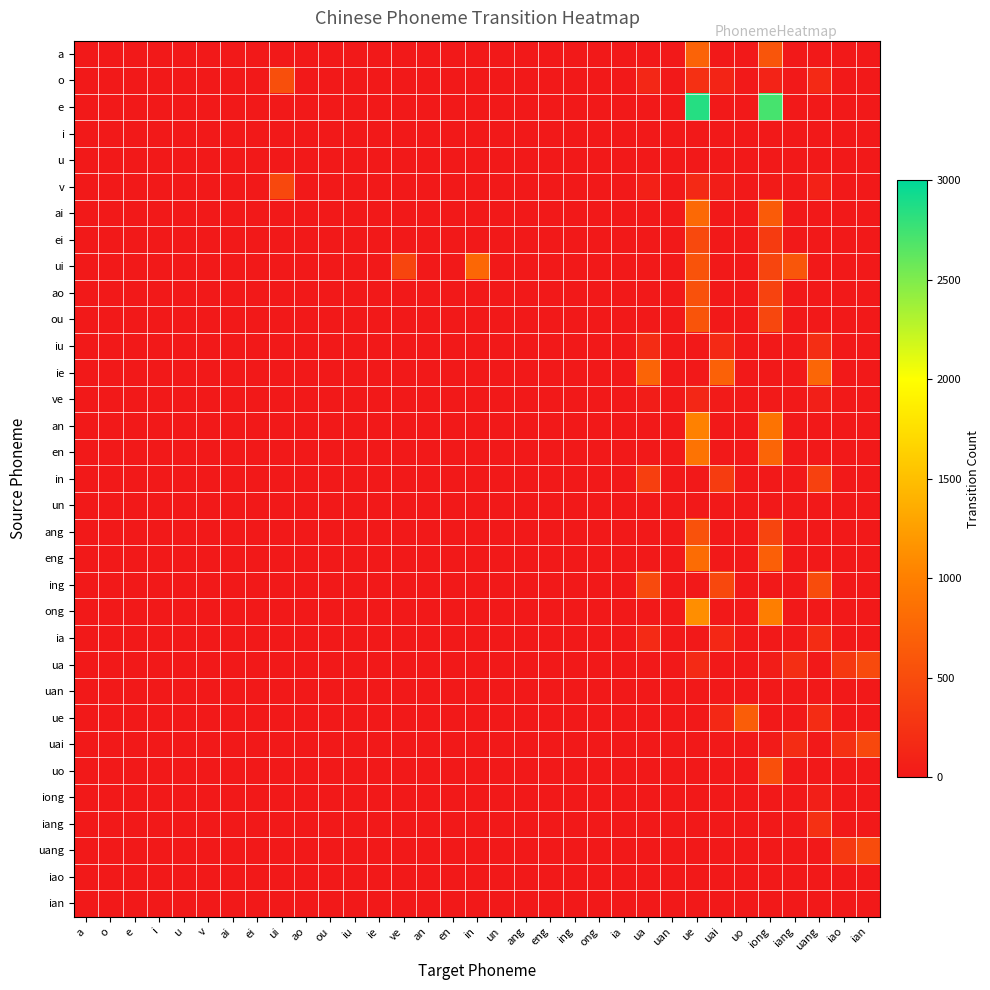

Reading left to right, what are all the values shown in this chart?

a: a=0	o=0	e=0	i=0	u=0	v=0	ai=0	ei=0	ui=0	ao=0	ou=0	iu=0	ie=0	ve=0	an=0	en=0	in=0	un=0	ang=0	eng=0	ing=0	ong=0	ia=0	ua=0	uan=0	ue=723	uai=0	uo=0	iong=593	iang=0	uang=0	iao=0	ian=0
o: a=0	o=0	e=0	i=0	u=0	v=0	ai=0	ei=0	ui=530	ao=0	ou=0	iu=0	ie=0	ve=0	an=0	en=0	in=0	un=0	ang=0	eng=0	ing=0	ong=0	ia=0	ua=136	uan=0	ue=229	uai=111	uo=0	iong=99	iang=0	uang=154	iao=0	ian=0
e: a=0	o=0	e=0	i=0	u=0	v=0	ai=0	ei=0	ui=0	ao=0	ou=0	iu=0	ie=0	ve=0	an=0	en=0	in=0	un=0	ang=0	eng=0	ing=0	ong=0	ia=0	ua=0	uan=0	ue=2850	uai=0	uo=0	iong=2720	iang=0	uang=0	iao=0	ian=0
i: a=0	o=0	e=0	i=0	u=0	v=0	ai=0	ei=0	ui=0	ao=0	ou=0	iu=0	ie=0	ve=0	an=0	en=0	in=0	un=0	ang=0	eng=0	ing=0	ong=0	ia=0	ua=0	uan=0	ue=0	uai=0	uo=0	iong=0	iang=0	uang=0	iao=0	ian=0
u: a=0	o=0	e=0	i=0	u=0	v=0	ai=0	ei=0	ui=0	ao=0	ou=0	iu=0	ie=0	ve=0	an=0	en=0	in=0	un=0	ang=0	eng=0	ing=0	ong=0	ia=0	ua=0	uan=0	ue=0	uai=0	uo=0	iong=0	iang=0	uang=0	iao=0	ian=0
v: a=0	o=0	e=0	i=0	u=0	v=0	ai=0	ei=0	ui=459	ao=0	ou=0	iu=0	ie=0	ve=0	an=0	en=0	in=0	un=0	ang=0	eng=0	ing=0	ong=0	ia=0	ua=65	uan=0	ue=158	uai=40	uo=0	iong=28	iang=0	uang=83	iao=0	ian=0
ai: a=0	o=0	e=0	i=0	u=0	v=0	ai=0	ei=0	ui=0	ao=0	ou=0	iu=0	ie=0	ve=0	an=0	en=0	in=0	un=0	ang=0	eng=0	ing=0	ong=0	ia=0	ua=0	uan=0	ue=781	uai=0	uo=0	iong=651	iang=0	uang=0	iao=0	ian=0
ei: a=0	o=0	e=0	i=0	u=0	v=0	ai=0	ei=0	ui=0	ao=0	ou=0	iu=0	ie=0	ve=0	an=0	en=0	in=0	un=0	ang=0	eng=0	ing=0	ong=0	ia=0	ua=0	uan=0	ue=469	uai=0	uo=0	iong=339	iang=0	uang=0	iao=0	ian=0
ui: a=0	o=0	e=0	i=0	u=0	v=0	ai=0	ei=0	ui=0	ao=0	ou=0	iu=0	ie=0	ve=438	an=0	en=0	in=769	un=0	ang=0	eng=0	ing=0	ong=0	ia=0	ua=0	uan=0	ue=569	uai=0	uo=0	iong=439	iang=603	uang=0	iao=0	ian=0
ao: a=0	o=0	e=0	i=0	u=0	v=0	ai=0	ei=0	ui=0	ao=0	ou=0	iu=0	ie=0	ve=0	an=0	en=0	in=0	un=0	ang=0	eng=0	ing=0	ong=0	ia=0	ua=0	uan=0	ue=545	uai=0	uo=0	iong=415	iang=0	uang=0	iao=0	ian=0
ou: a=0	o=0	e=0	i=0	u=0	v=0	ai=0	ei=0	ui=0	ao=0	ou=0	iu=0	ie=0	ve=0	an=0	en=0	in=0	un=0	ang=0	eng=0	ing=0	ong=0	ia=0	ua=0	uan=0	ue=580	uai=0	uo=0	iong=450	iang=0	uang=0	iao=0	ian=0
iu: a=0	o=0	e=0	i=0	u=0	v=0	ai=0	ei=0	ui=0	ao=0	ou=0	iu=0	ie=0	ve=0	an=0	en=0	in=0	un=0	ang=0	eng=0	ing=0	ong=0	ia=0	ua=188	uan=0	ue=0	uai=163	uo=0	iong=0	iang=0	uang=206	iao=0	ian=0
ie: a=0	o=0	e=0	i=0	u=0	v=0	ai=0	ei=0	ui=0	ao=0	ou=0	iu=0	ie=0	ve=0	an=0	en=0	in=0	un=0	ang=0	eng=0	ing=0	ong=0	ia=0	ua=737	uan=0	ue=0	uai=712	uo=0	iong=0	iang=0	uang=755	iao=0	ian=0
ve: a=0	o=0	e=0	i=0	u=0	v=0	ai=0	ei=0	ui=0	ao=0	ou=0	iu=0	ie=0	ve=0	an=0	en=0	in=0	un=0	ang=0	eng=0	ing=0	ong=0	ia=0	ua=44	uan=0	ue=137	uai=19	uo=0	iong=7	iang=0	uang=62	iao=0	ian=0
an: a=0	o=0	e=0	i=0	u=0	v=0	ai=0	ei=0	ui=0	ao=0	ou=0	iu=0	ie=0	ve=0	an=0	en=0	in=0	un=0	ang=0	eng=0	ing=0	ong=0	ia=0	ua=0	uan=0	ue=1019	uai=0	uo=0	iong=889	iang=0	uang=0	iao=0	ian=0
en: a=0	o=0	e=0	i=0	u=0	v=0	ai=0	ei=0	ui=0	ao=0	ou=0	iu=0	ie=0	ve=0	an=0	en=0	in=0	un=0	ang=0	eng=0	ing=0	ong=0	ia=0	ua=0	uan=0	ue=879	uai=0	uo=0	iong=749	iang=0	uang=0	iao=0	ian=0
in: a=0	o=0	e=0	i=0	u=0	v=0	ai=0	ei=0	ui=0	ao=0	ou=0	iu=0	ie=0	ve=0	an=0	en=0	in=0	un=0	ang=0	eng=0	ing=0	ong=0	ia=0	ua=375	uan=0	ue=0	uai=350	uo=0	iong=0	iang=0	uang=393	iao=0	ian=0
un: a=0	o=0	e=0	i=0	u=0	v=0	ai=0	ei=0	ui=0	ao=0	ou=0	iu=0	ie=0	ve=0	an=0	en=0	in=0	un=0	ang=0	eng=0	ing=0	ong=0	ia=0	ua=0	uan=0	ue=0	uai=0	uo=0	iong=0	iang=0	uang=0	iao=0	ian=0
ang: a=0	o=0	e=0	i=0	u=0	v=0	ai=0	ei=0	ui=0	ao=0	ou=0	iu=0	ie=0	ve=0	an=0	en=0	in=0	un=0	ang=0	eng=0	ing=0	ong=0	ia=0	ua=0	uan=0	ue=565	uai=0	uo=0	iong=435	iang=0	uang=0	iao=0	ian=0
eng: a=0	o=0	e=0	i=0	u=0	v=0	ai=0	ei=0	ui=0	ao=0	ou=0	iu=0	ie=0	ve=0	an=0	en=0	in=0	un=0	ang=0	eng=0	ing=0	ong=0	ia=0	ua=0	uan=0	ue=818	uai=0	uo=0	iong=688	iang=0	uang=0	iao=0	ian=0
ing: a=0	o=0	e=0	i=0	u=0	v=0	ai=0	ei=0	ui=0	ao=0	ou=0	iu=0	ie=0	ve=0	an=0	en=0	in=0	un=0	ang=0	eng=0	ing=0	ong=0	ia=0	ua=483	uan=0	ue=0	uai=458	uo=0	iong=0	iang=0	uang=501	iao=0	ian=0
ong: a=0	o=0	e=0	i=0	u=0	v=0	ai=0	ei=0	ui=0	ao=0	ou=0	iu=0	ie=0	ve=0	an=0	en=0	in=0	un=0	ang=0	eng=0	ing=0	ong=0	ia=0	ua=0	uan=0	ue=1120	uai=0	uo=0	iong=990	iang=0	uang=0	iao=0	ian=0
ia: a=0	o=0	e=0	i=0	u=0	v=0	ai=0	ei=0	ui=0	ao=0	ou=0	iu=0	ie=0	ve=0	an=0	en=0	in=0	un=0	ang=0	eng=0	ing=0	ong=0	ia=0	ua=168	uan=0	ue=0	uai=143	uo=0	iong=0	iang=0	uang=186	iao=0	ian=0
ua: a=0	o=0	e=0	i=0	u=0	v=0	ai=0	ei=0	ui=0	ao=0	ou=0	iu=0	ie=0	ve=0	an=0	en=0	in=0	un=0	ang=0	eng=0	ing=0	ong=0	ia=0	ua=0	uan=0	ue=175	uai=0	uo=0	iong=45	iang=209	uang=0	iao=302	ian=485
uan: a=0	o=0	e=0	i=0	u=0	v=0	ai=0	ei=0	ui=0	ao=0	ou=0	iu=0	ie=0	ve=0	an=0	en=0	in=0	un=0	ang=0	eng=0	ing=0	ong=0	ia=0	ua=0	uan=0	ue=0	uai=0	uo=0	iong=0	iang=0	uang=0	iao=0	ian=0
ue: a=0	o=0	e=0	i=0	u=0	v=0	ai=0	ei=0	ui=0	ao=0	ou=0	iu=0	ie=0	ve=0	an=0	en=0	in=0	un=0	ang=0	eng=0	ing=0	ong=0	ia=0	ua=0	uan=0	ue=0	uai=150	uo=667	iong=0	iang=0	uang=193	iao=0	ian=0
uai: a=0	o=0	e=0	i=0	u=0	v=0	ai=0	ei=0	ui=0	ao=0	ou=0	iu=0	ie=0	ve=0	an=0	en=0	in=0	un=0	ang=0	eng=0	ing=0	ong=0	ia=0	ua=0	uan=0	ue=0	uai=0	uo=0	iong=20	iang=184	uang=0	iao=227	ian=460
uo: a=0	o=0	e=0	i=0	u=0	v=0	ai=0	ei=0	ui=0	ao=0	ou=0	iu=0	ie=0	ve=0	an=0	en=0	in=0	un=0	ang=0	eng=0	ing=0	ong=0	ia=0	ua=0	uan=0	ue=0	uai=0	uo=0	iong=537	iang=0	uang=0	iao=0	ian=0
iong: a=0	o=0	e=0	i=0	u=0	v=0	ai=0	ei=0	ui=0	ao=0	ou=0	iu=0	ie=0	ve=0	an=0	en=0	in=0	un=0	ang=0	eng=0	ing=0	ong=0	ia=0	ua=0	uan=0	ue=0	uai=0	uo=0	iong=0	iang=0	uang=63	iao=0	ian=0
iang: a=0	o=0	e=0	i=0	u=0	v=0	ai=0	ei=0	ui=0	ao=0	ou=0	iu=0	ie=0	ve=0	an=0	en=0	in=0	un=0	ang=0	eng=0	ing=0	ong=0	ia=0	ua=0	uan=0	ue=0	uai=0	uo=0	iong=0	iang=0	uang=227	iao=0	ian=0
uang: a=0	o=0	e=0	i=0	u=0	v=0	ai=0	ei=0	ui=0	ao=0	ou=0	iu=0	ie=0	ve=0	an=0	en=0	in=0	un=0	ang=0	eng=0	ing=0	ong=0	ia=0	ua=0	uan=0	ue=0	uai=0	uo=0	iong=0	iang=0	uang=0	iao=320	ian=503
iao: a=0	o=0	e=0	i=0	u=0	v=0	ai=0	ei=0	ui=0	ao=0	ou=0	iu=0	ie=0	ve=0	an=0	en=0	in=0	un=0	ang=0	eng=0	ing=0	ong=0	ia=0	ua=0	uan=0	ue=0	uai=0	uo=0	iong=0	iang=0	uang=0	iao=0	ian=0
ian: a=0	o=0	e=0	i=0	u=0	v=0	ai=0	ei=0	ui=0	ao=0	ou=0	iu=0	ie=0	ve=0	an=0	en=0	in=0	un=0	ang=0	eng=0	ing=0	ong=0	ia=0	ua=0	uan=0	ue=0	uai=0	uo=0	iong=0	iang=0	uang=0	iao=0	ian=0